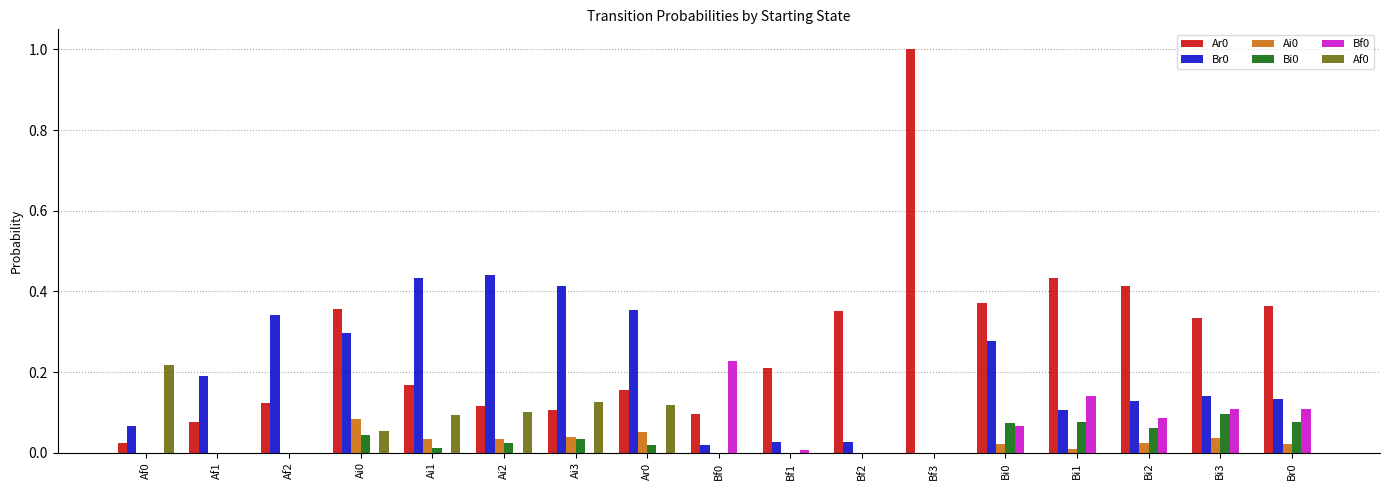

How many data points does each series have?

17